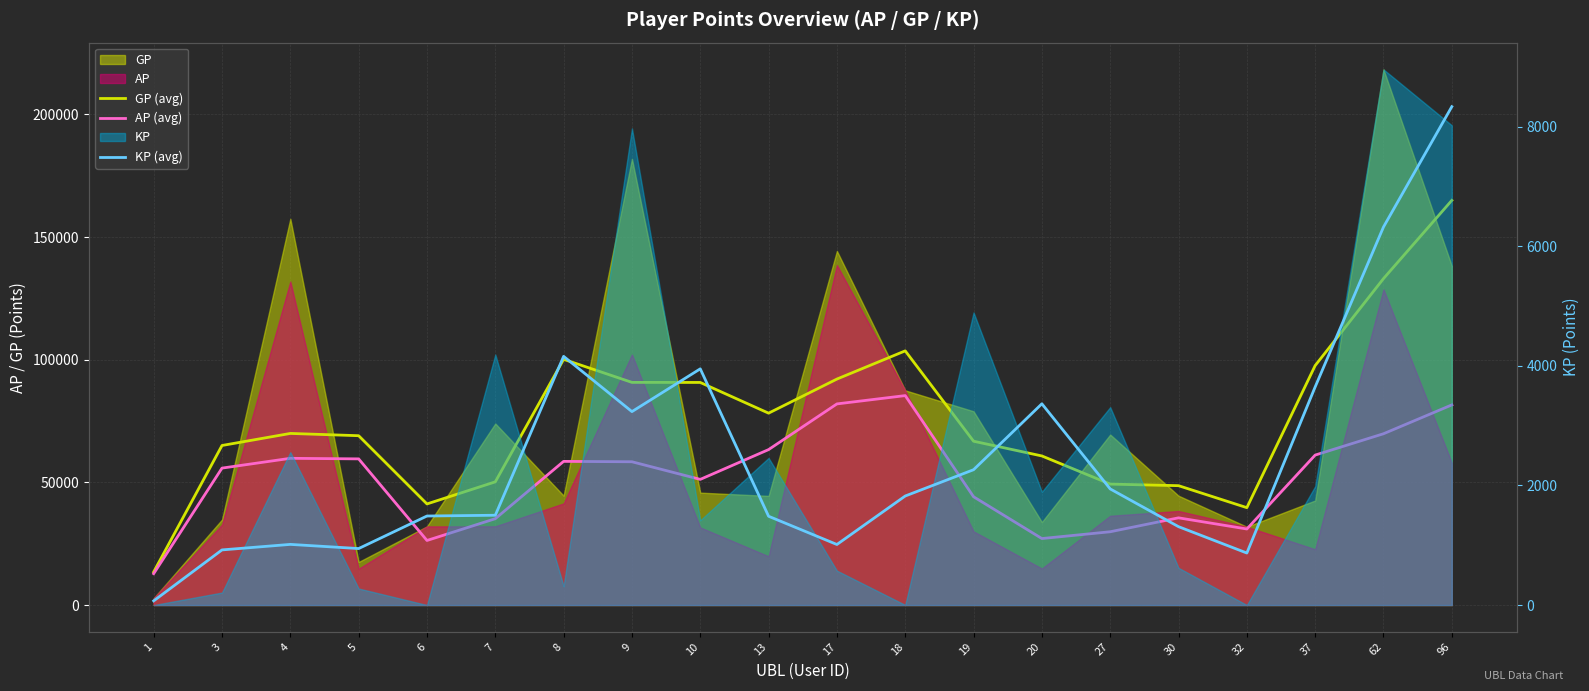

Which series has the widest spread of values?

GP (avg)